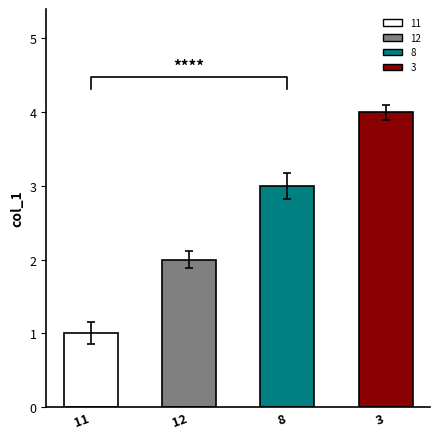

What is the maximum value shown in the chart?

4